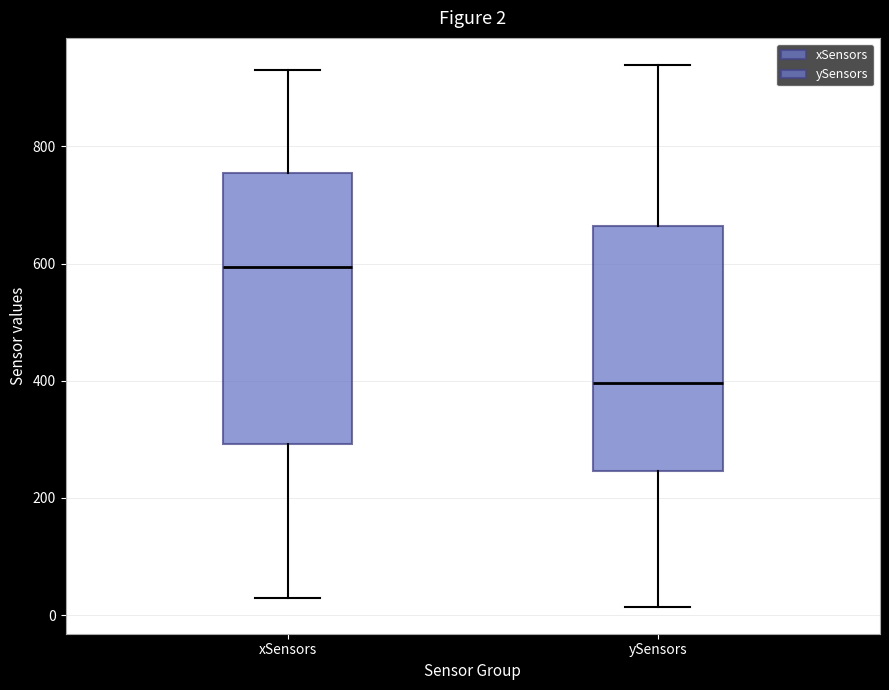

Which box is the tallest, from its lower edge to its upper edge?

xSensors